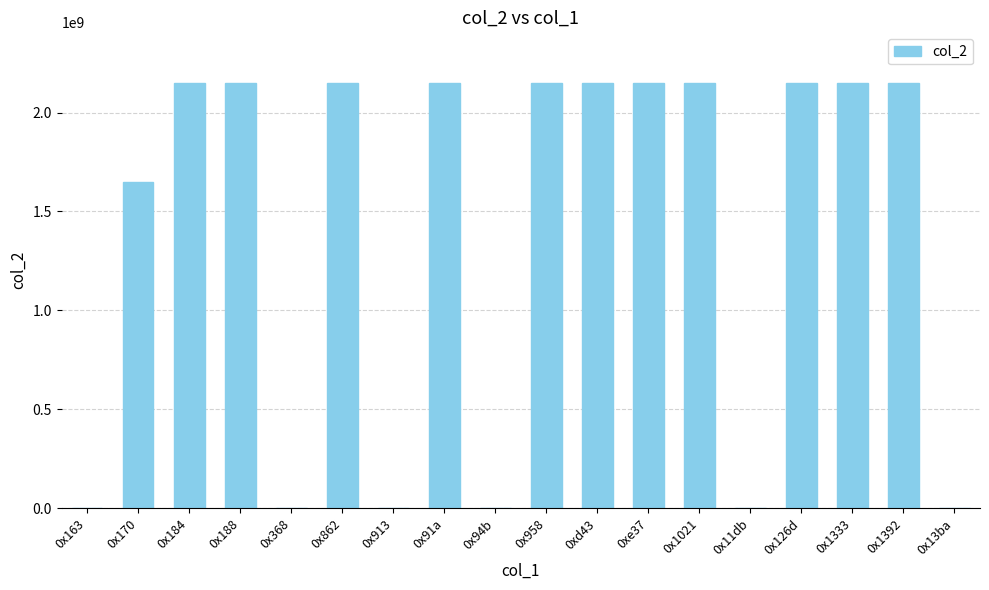

What is the change in value from 0x170 to 0x91a?

+496881355